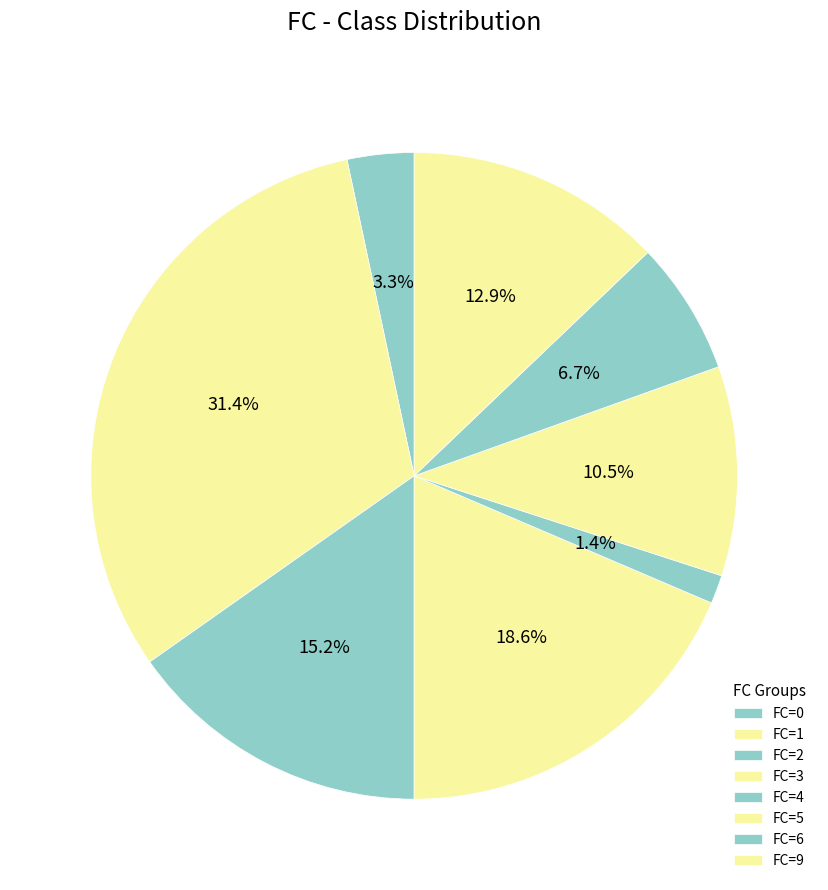

How many segments does this pie chart have?

8